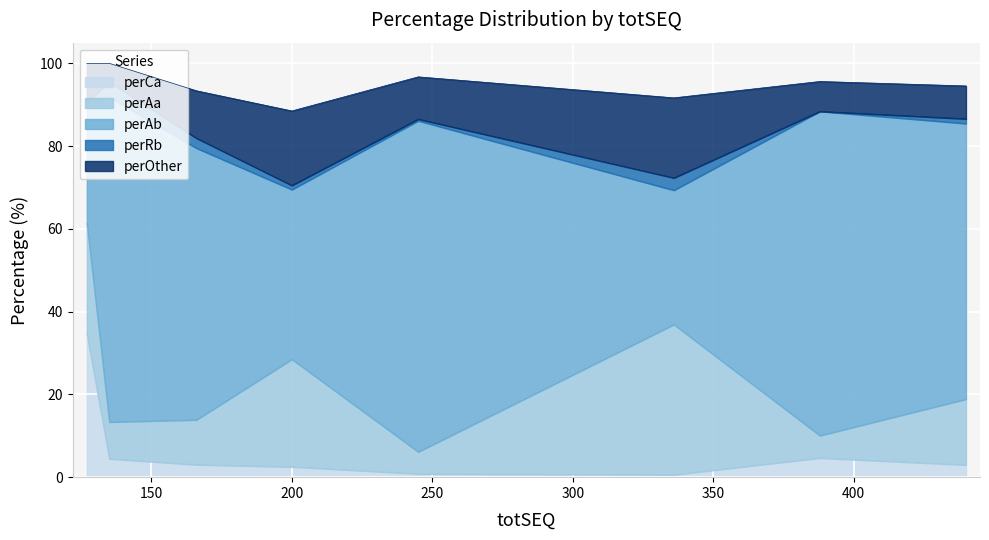

Where does the perAa series first go above 15?

200